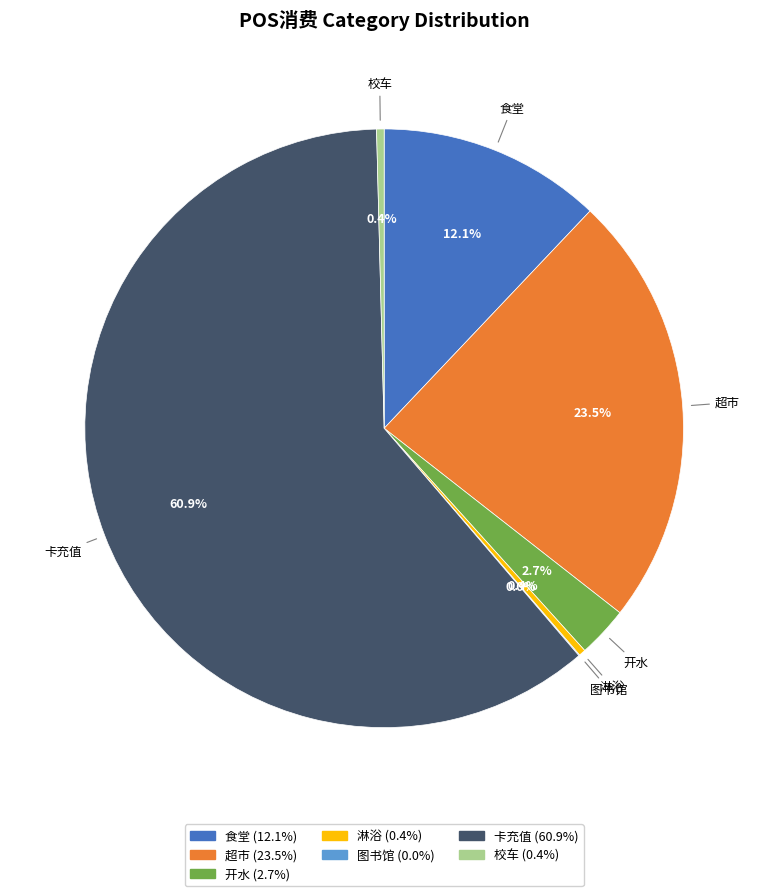

Which category accounts for the majority?

卡充值